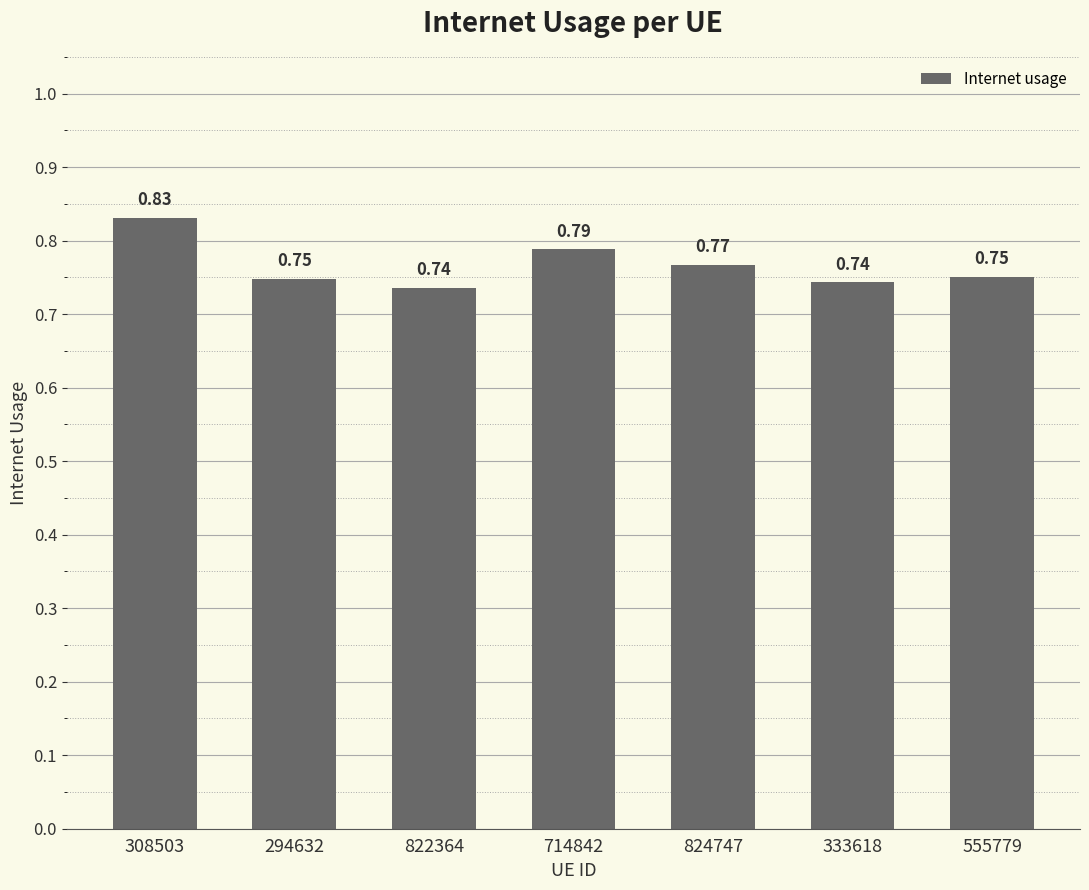

What is the sum of all values?

5.4